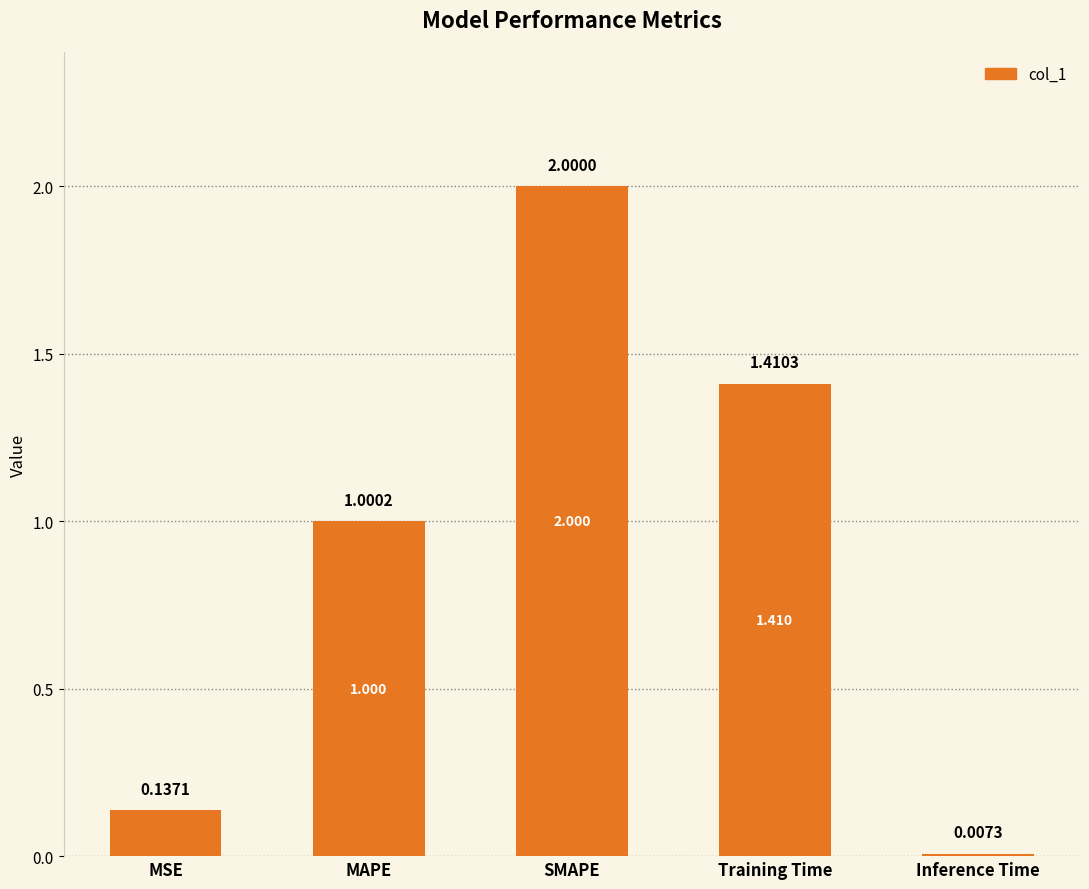

At which label does the data first exceed 1?

MAPE